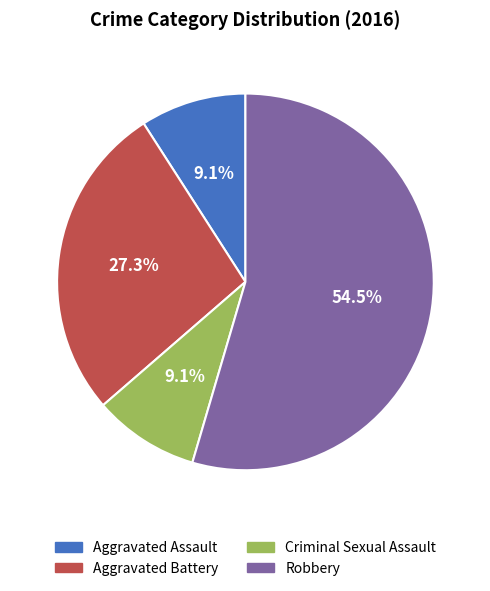

What portion of the pie excludes Robbery?

45.5%